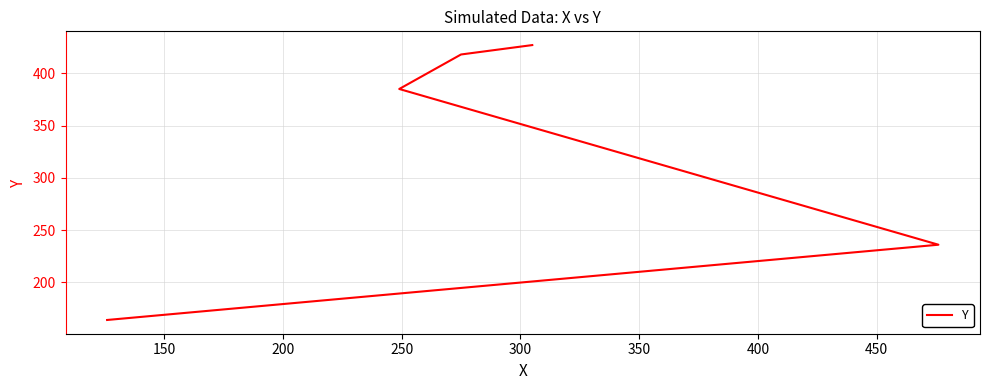

Approximately how many times larger is the value at 300 compared to 150?

1.8